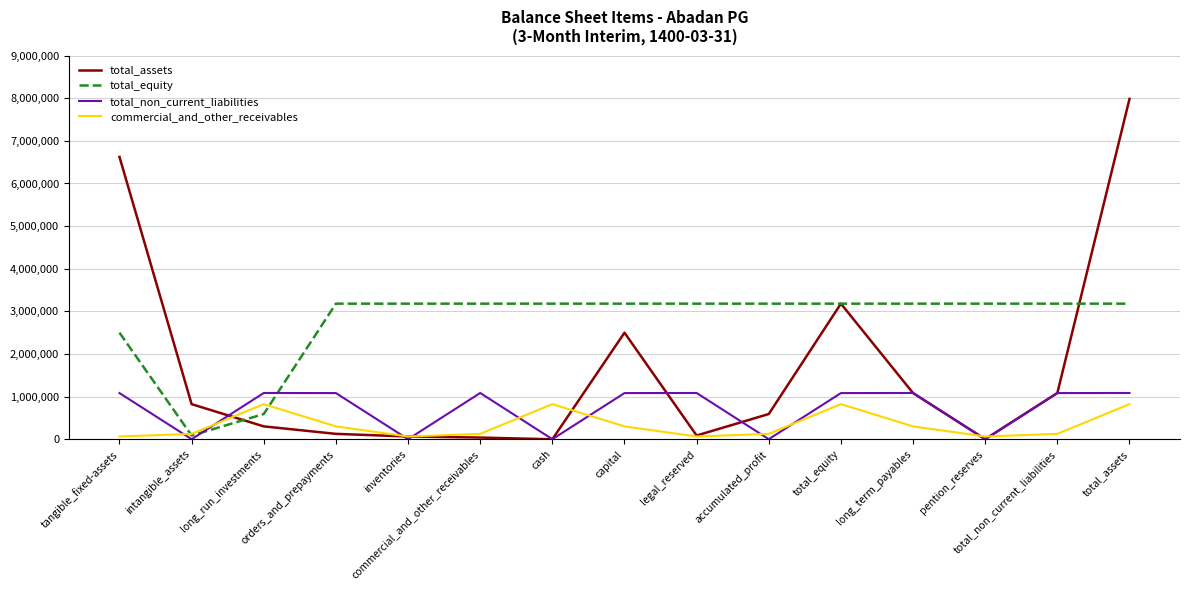

Which series has the largest total across all categories?

total_equity